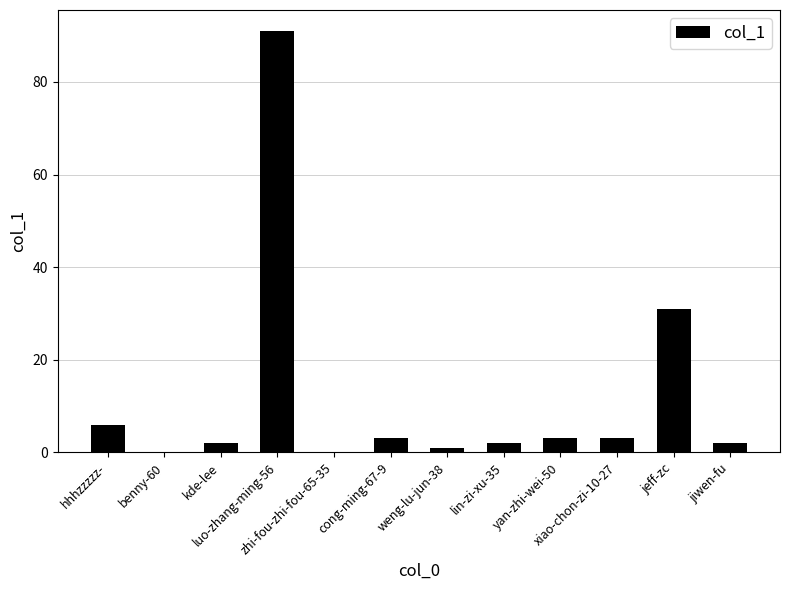

What is the maximum value shown in the chart?

91